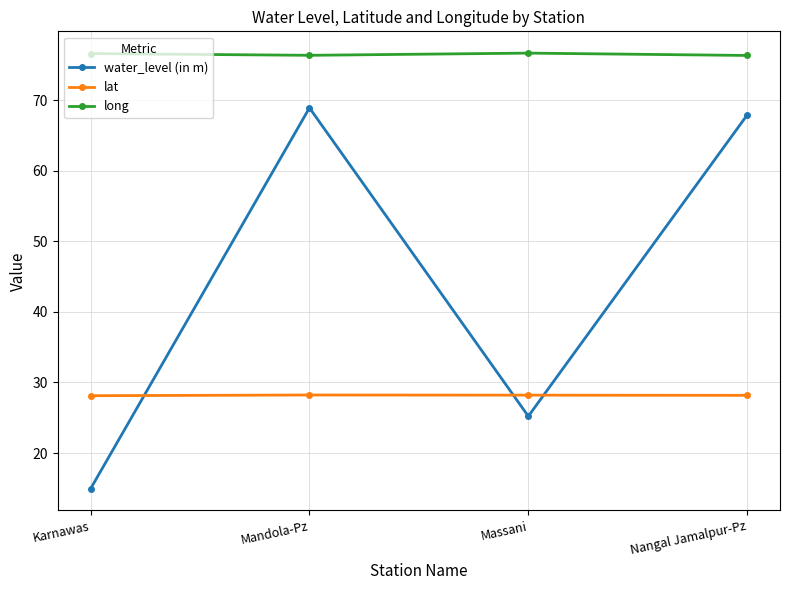

Which series has the widest spread of values?

water_level (in m)